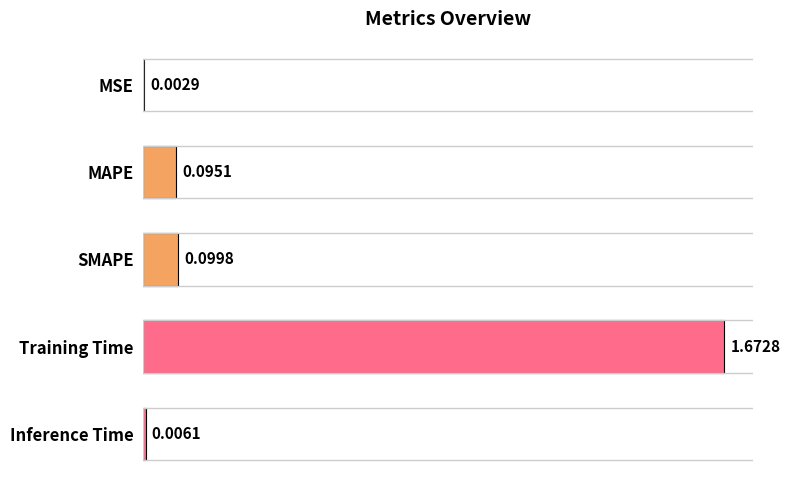

At which category does the chart reach its peak across all series?

Training Time